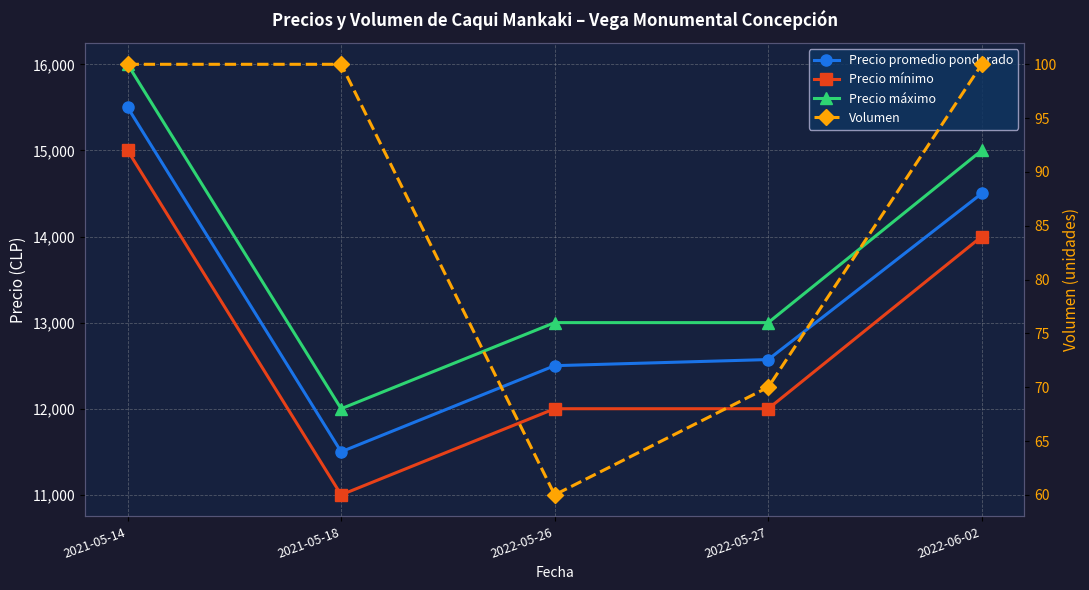

At which label is Precio promedio ponderado closest to 13500?

2022-05-27